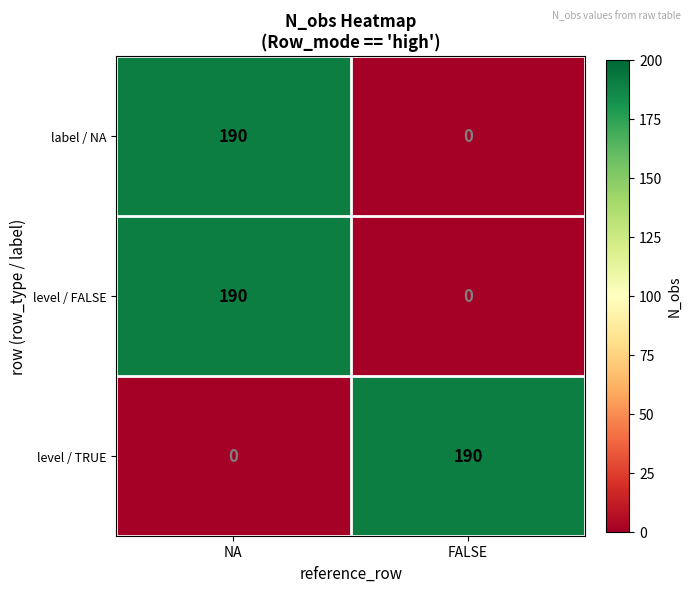

How many data points in level / FALSE are less than 190?

1